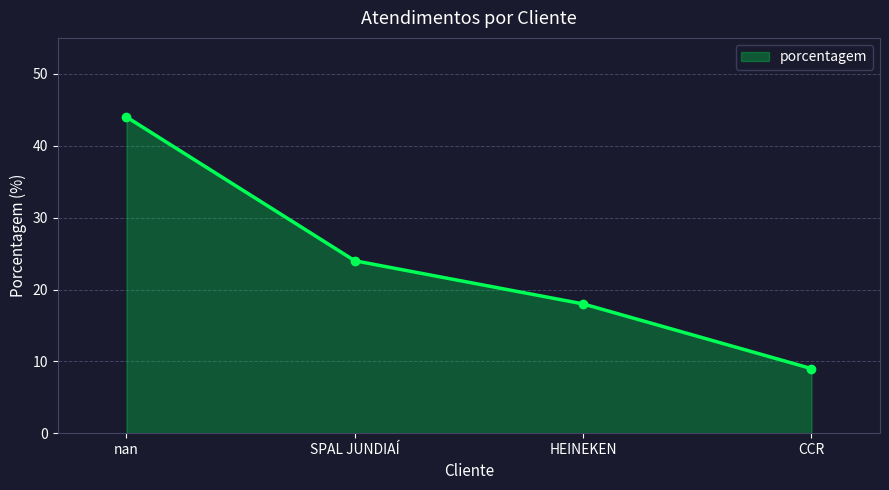

True or false: the data has more than 1 interior local peaks.

False